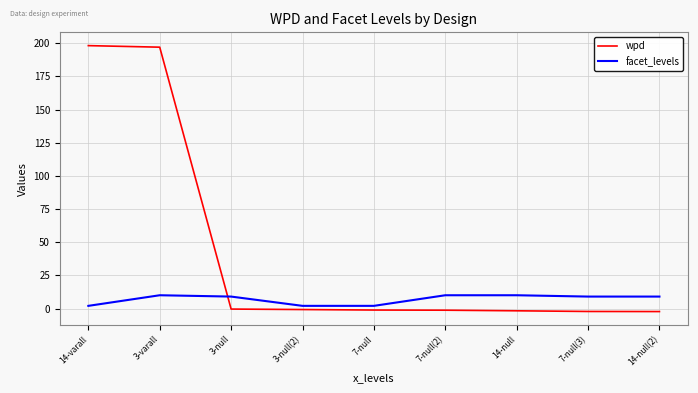

What is the highest value of the wpd series?

198.3